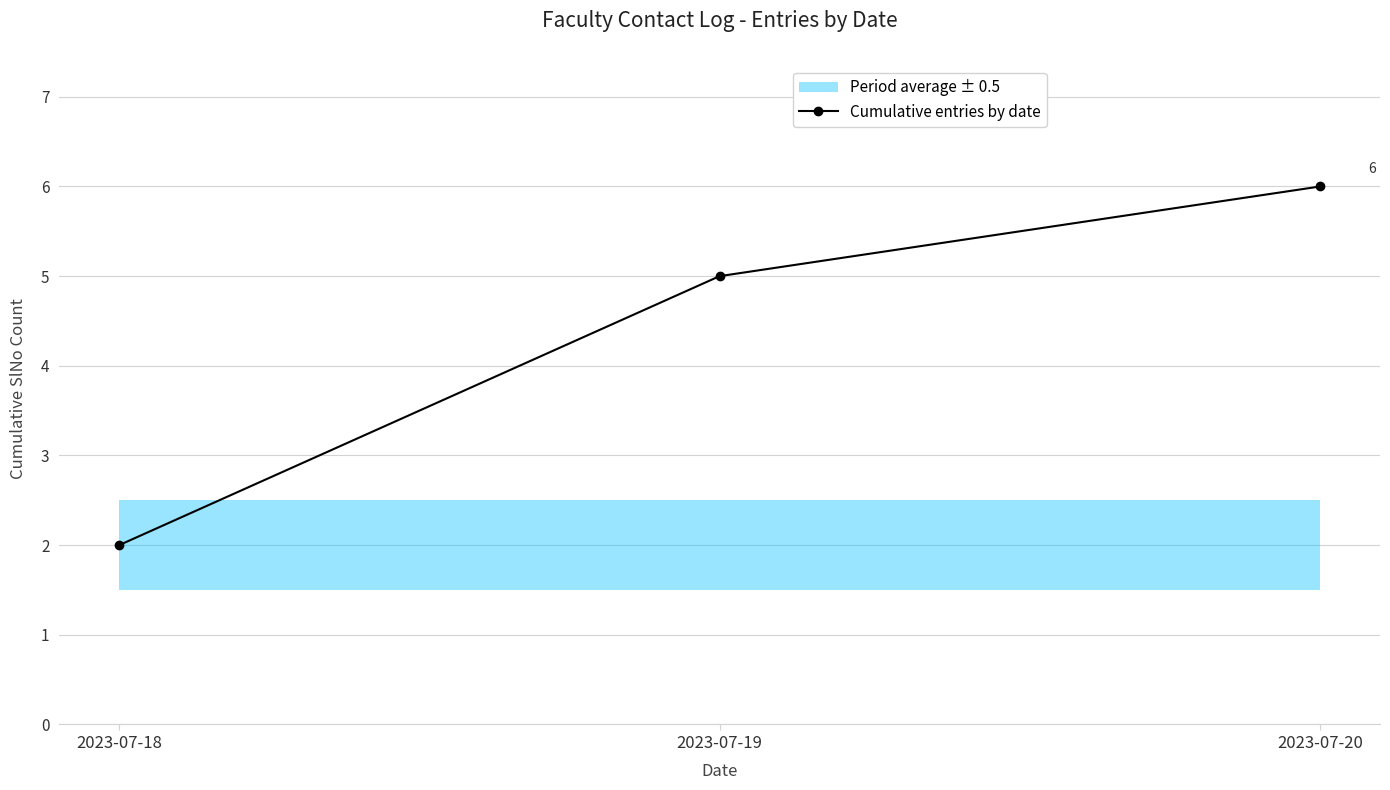

The chart shows a value of 6 at 2023-07-20. True or false?

True